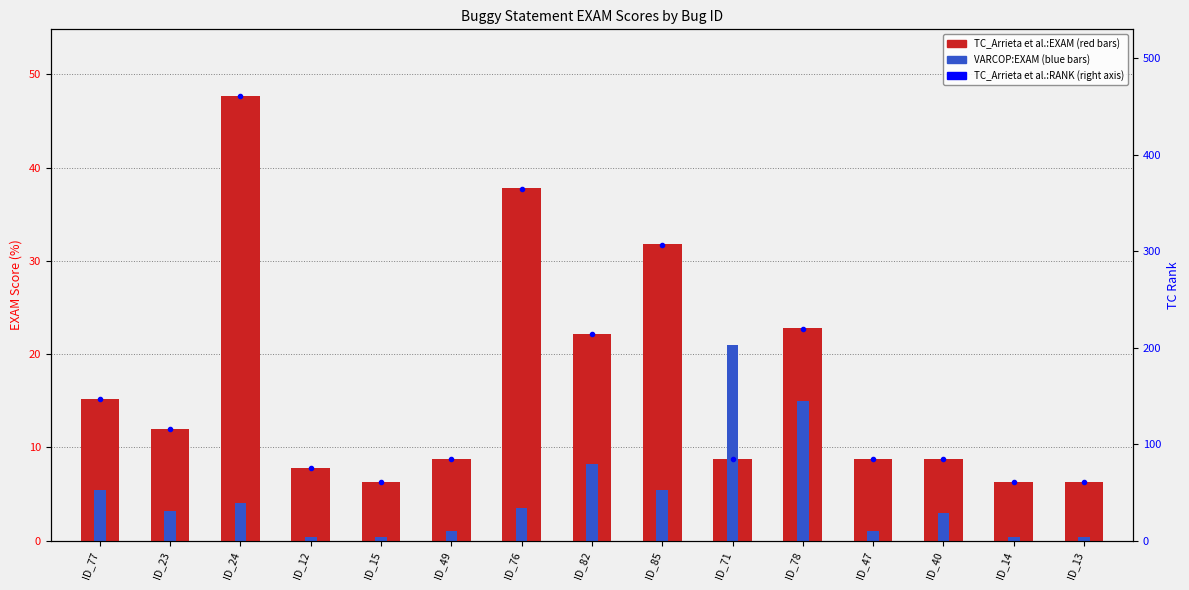

What is the value of the TC_Arrieta et al.:RANK bar at the 3rd from the left?

461.0